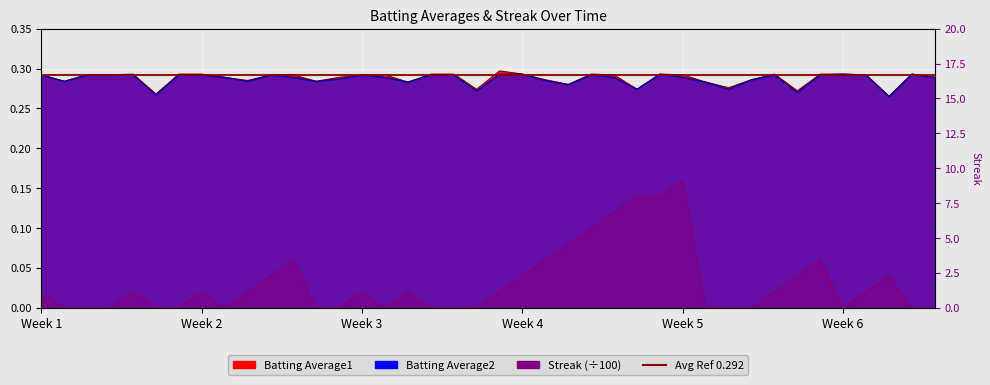

Reading right to left, list all the values displayed in this chart.

Batting Average1: 0.3	0.3	0.3	0.3	0.3	0.3	0.3	0.3	0.3	0.3	0.3	0.3	0.3	0.3	0.3	0.3	0.3	0.3	0.3	0.3	0.3	0.3	0.3	0.3	0.3	0.3	0.3	0.3	0.3	0.3	0.3	0.3	0.3	0.3	0.3	0.3	0.3	0.3	0.3	0.3
Batting Average2: 0.3	0.3	0.3	0.3	0.3	0.3	0.3	0.3	0.3	0.3	0.3	0.3	0.3	0.3	0.3	0.3	0.3	0.3	0.3	0.3	0.3	0.3	0.3	0.3	0.3	0.3	0.3	0.3	0.3	0.3	0.3	0.3	0.3	0.3	0.3	0.3	0.3	0.3	0.3	0.3
Streak: 0.0	0.0	0.0	0.0	0.0	0.1	0.0	0.0	0.0	0.0	0.0	0.2	0.1	0.1	0.1	0.1	0.1	0.1	0.0	0.0	0.0	0.0	0.0	0.0	0.0	0.0	0.0	0.0	0.1	0.0	0.0	0.0	0.0	0.0	0.0	0.0	0.0	0.0	0.0	0.0